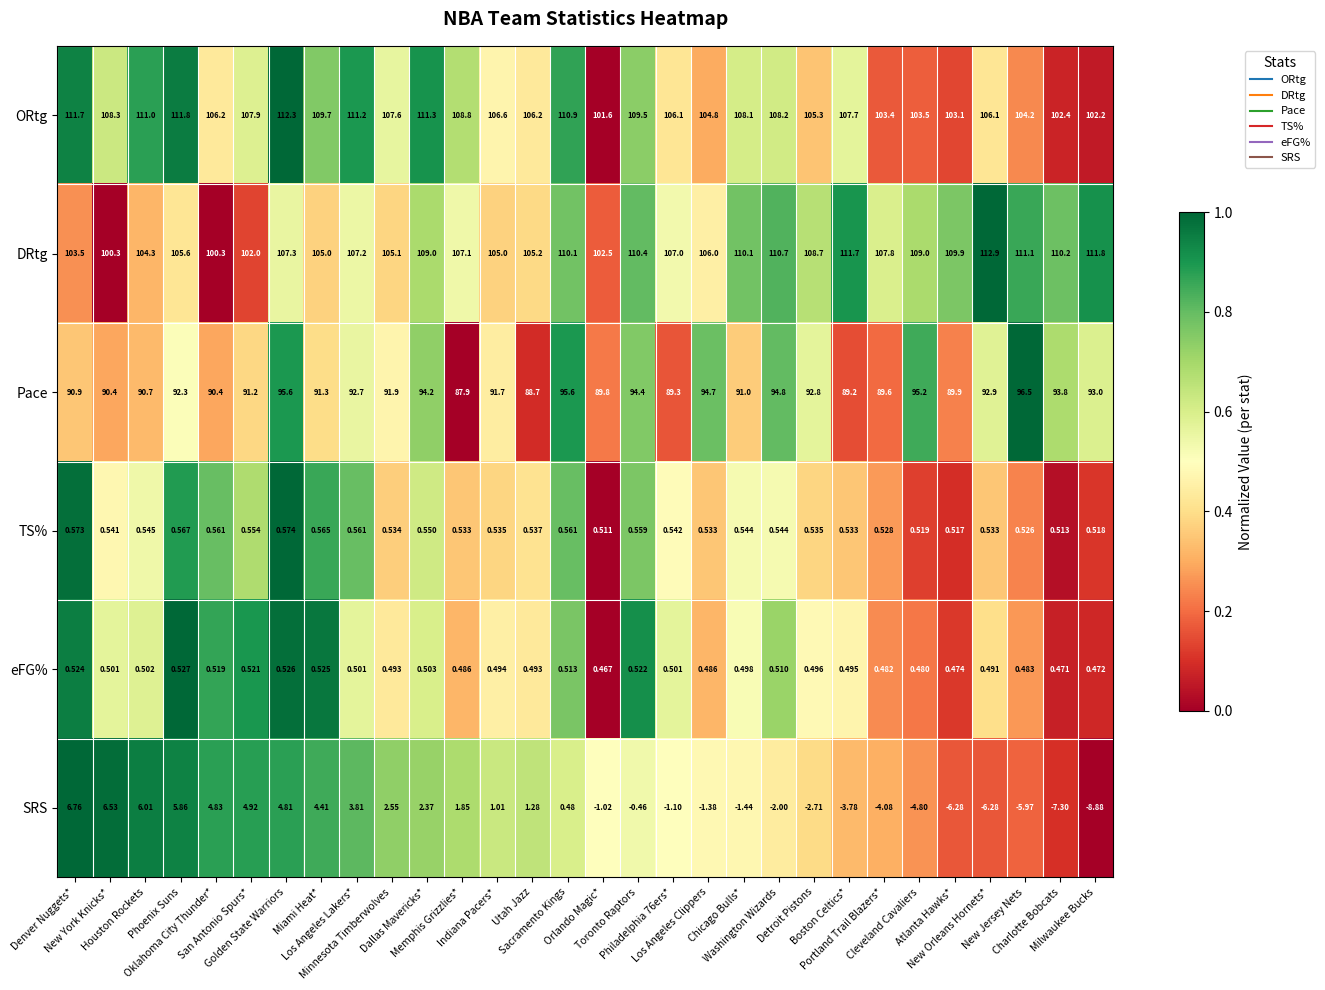

List the series in order of their peak value, lowest first.

eFG%, TS%, SRS, Pace, ORtg, DRtg